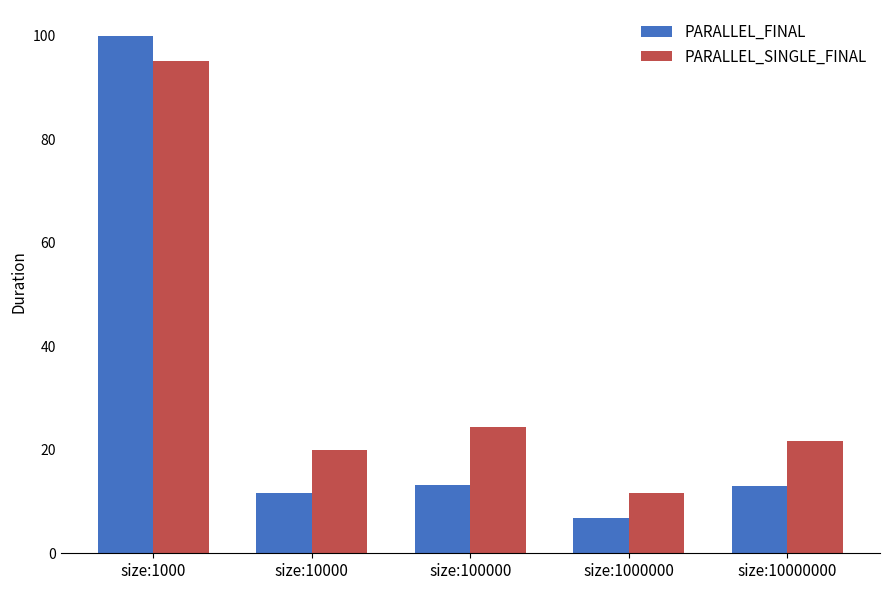

What is the sum of the PARALLEL_SINGLE_FINAL values at size:10000000 and size:1000000?

33.3